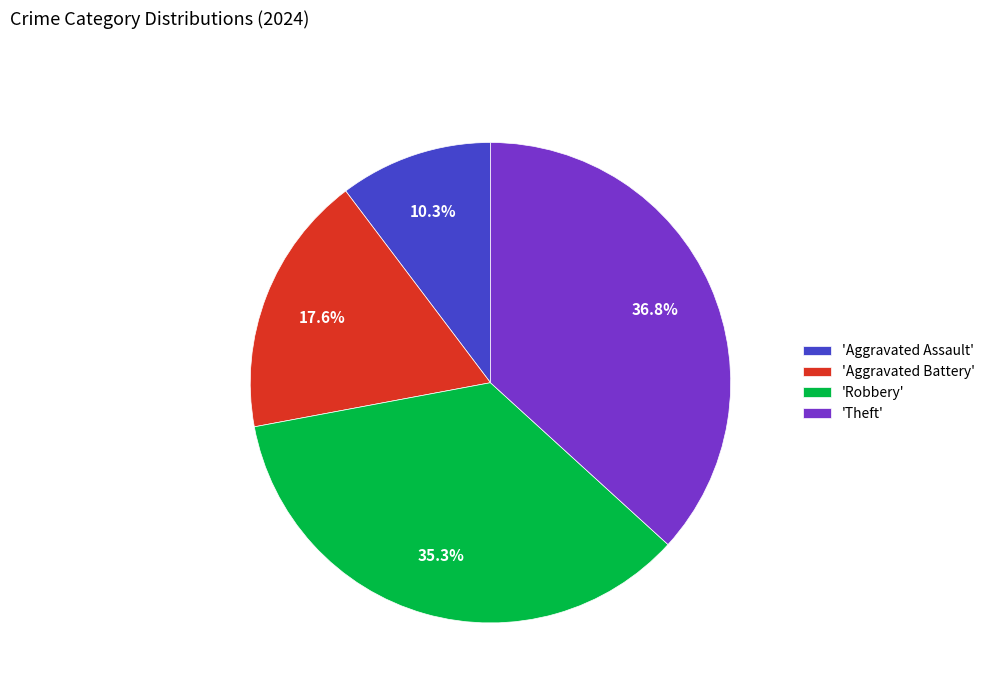

Does 'Robbery' account for over 50% of the chart?

No